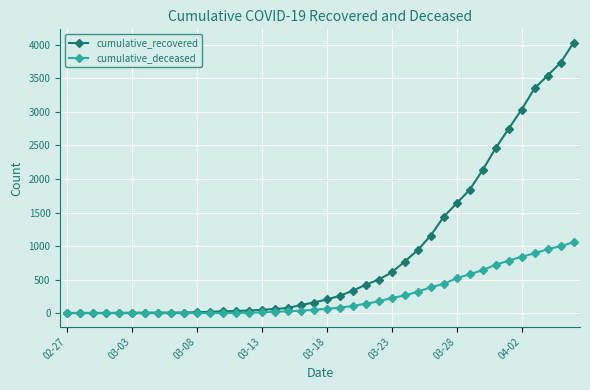

Which series has the largest total across all categories?

cumulative_recovered